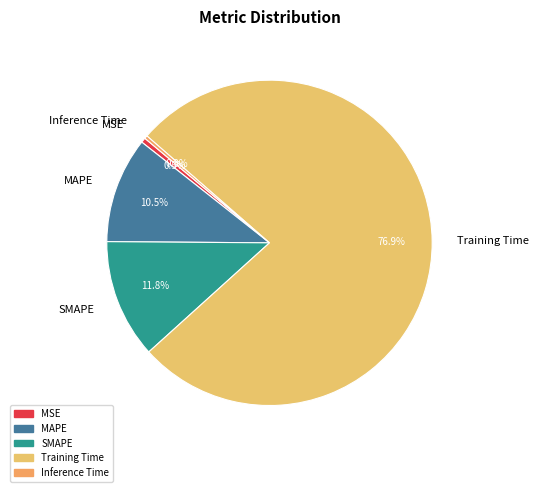

How many slices are in this pie chart?

5